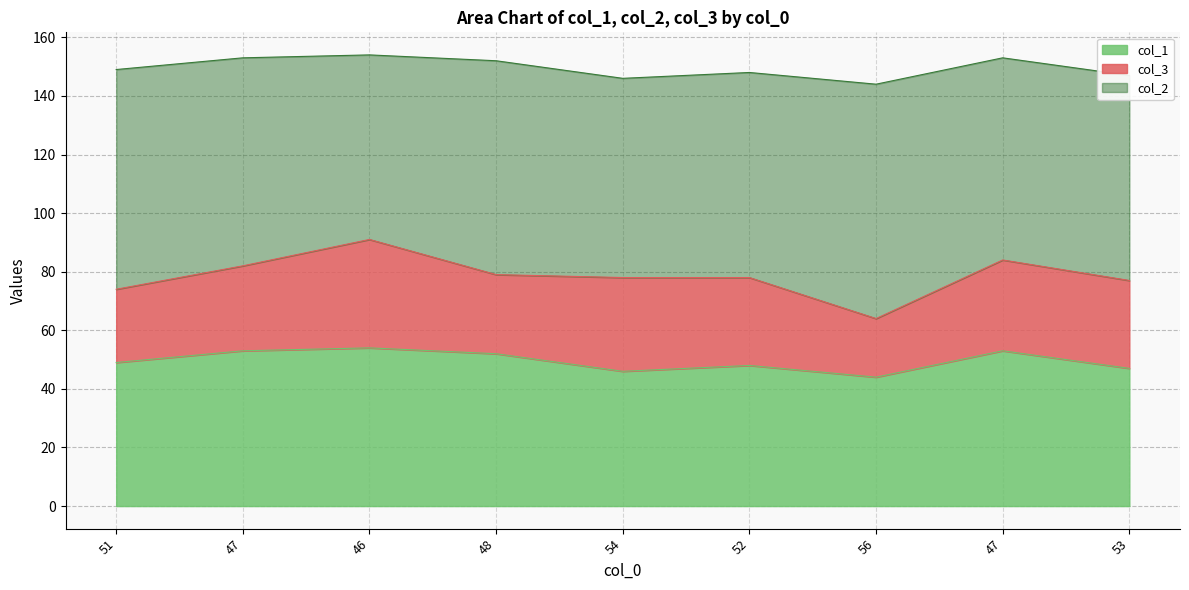

True or false: col_1 has a value of 18 at 48.

False